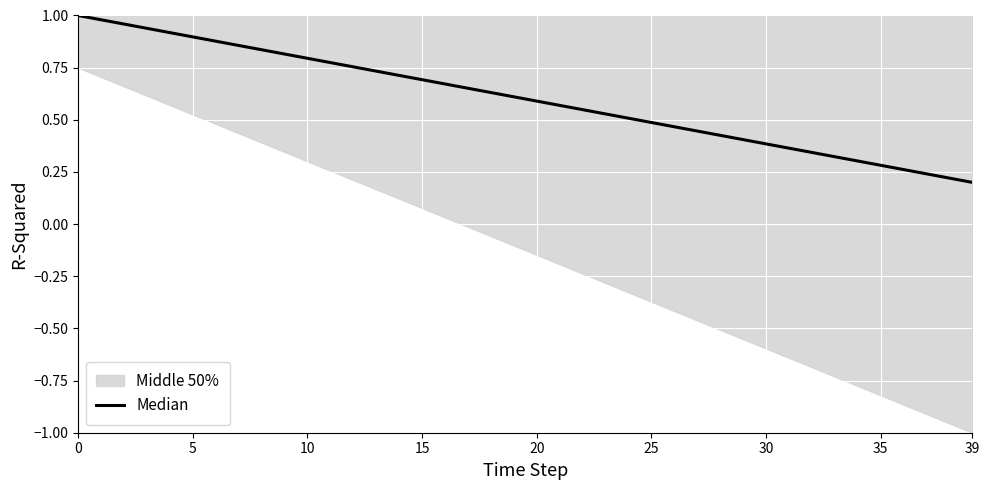

Reading left to right, transcribe all the data shown in this chart.

1.0	1.0	1.0	0.9	0.9	0.9	0.9	0.9	0.8	0.8	0.8	0.8	0.8	0.7	0.7	0.7	0.7	0.7	0.6	0.6	0.6	0.6	0.5	0.5	0.5	0.5	0.5	0.4	0.4	0.4	0.4	0.4	0.3	0.3	0.3	0.3	0.3	0.2	0.2	0.2